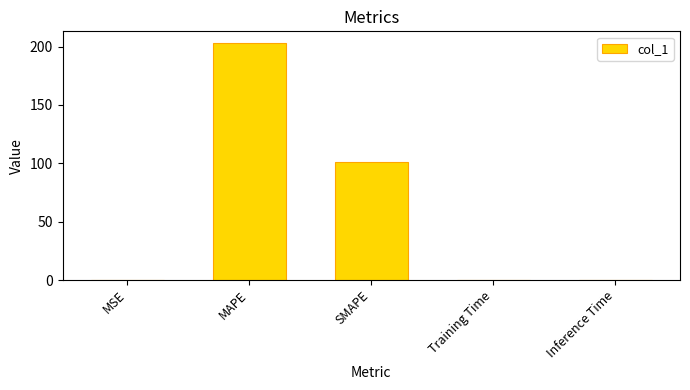

How many data points does each series have?

5